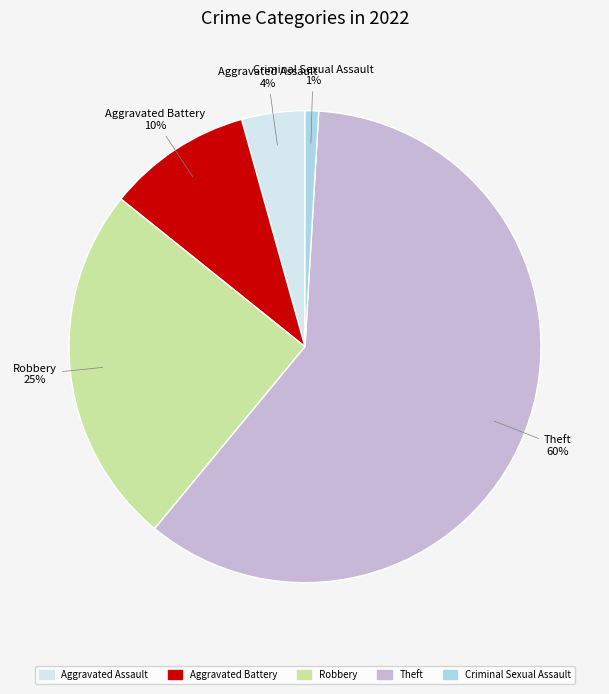

What is the smallest slice in the pie chart?

Criminal Sexual Assault